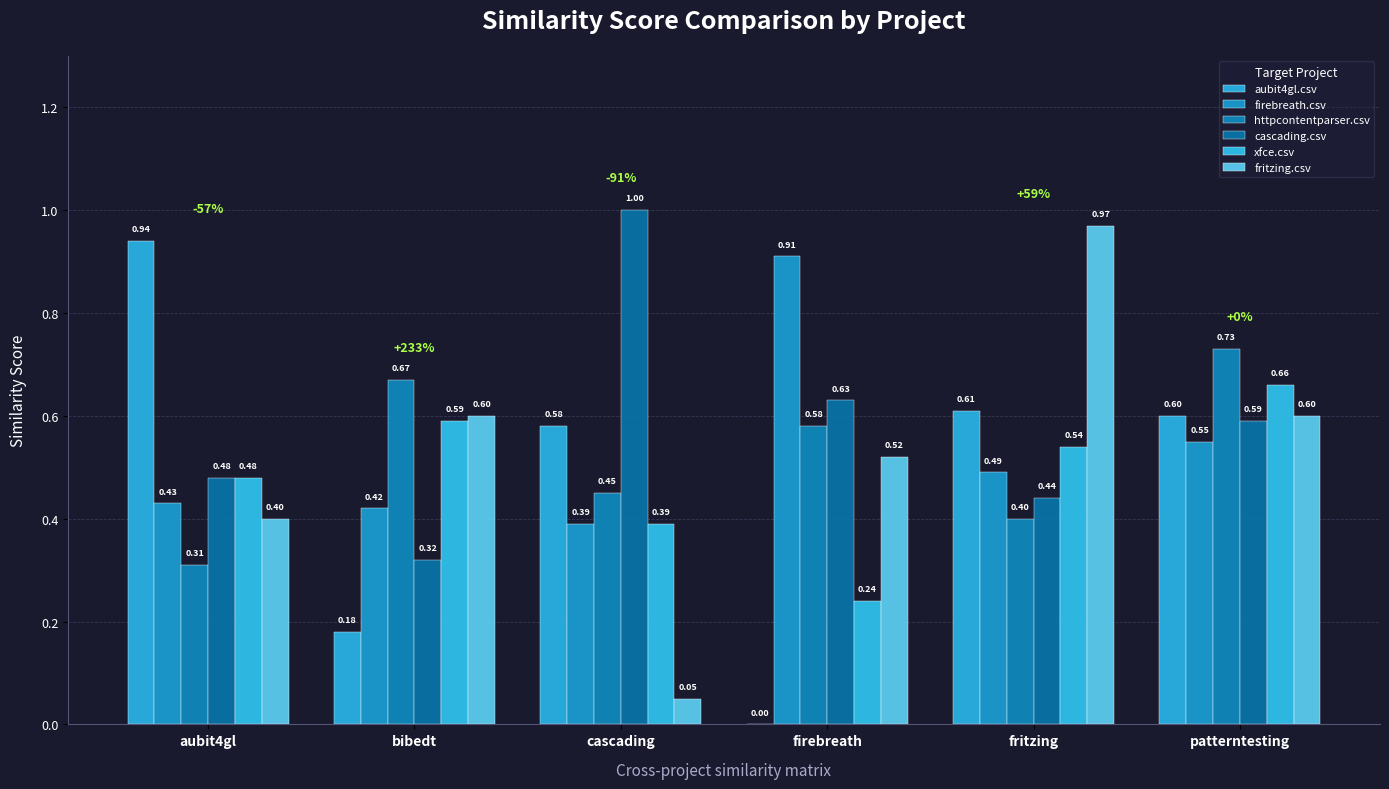

Which series has the largest range (max minus min)?

aubit4gl.csv